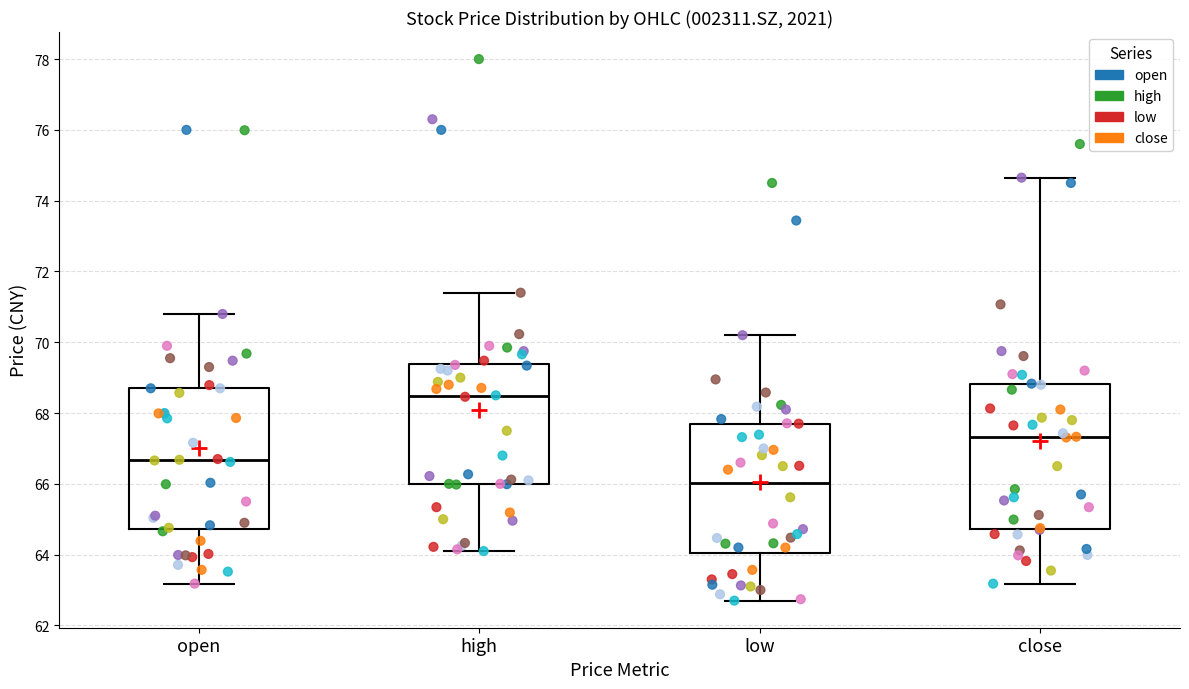

Reading left to right, transcribe this box plot: for each box, give where its median line is, the range the box spans, and where its two whiskers end, as read against the y-axis. The values are not printed on the chart, so give them approximately, as read against the axis.

open: median 66.6, box 64.8 to 68.8, whiskers 63.2 to 70.8
high: median 68.4, box 66.0 to 69.4, whiskers 64.2 to 71.4
low: median 66.0, box 64.0 to 67.8, whiskers 62.8 to 70.2
close: median 67.4, box 64.8 to 68.8, whiskers 63.2 to 74.6